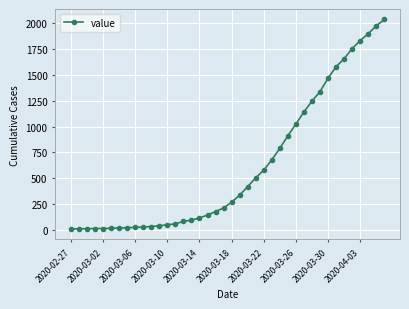

What is the sum of all values?

24656